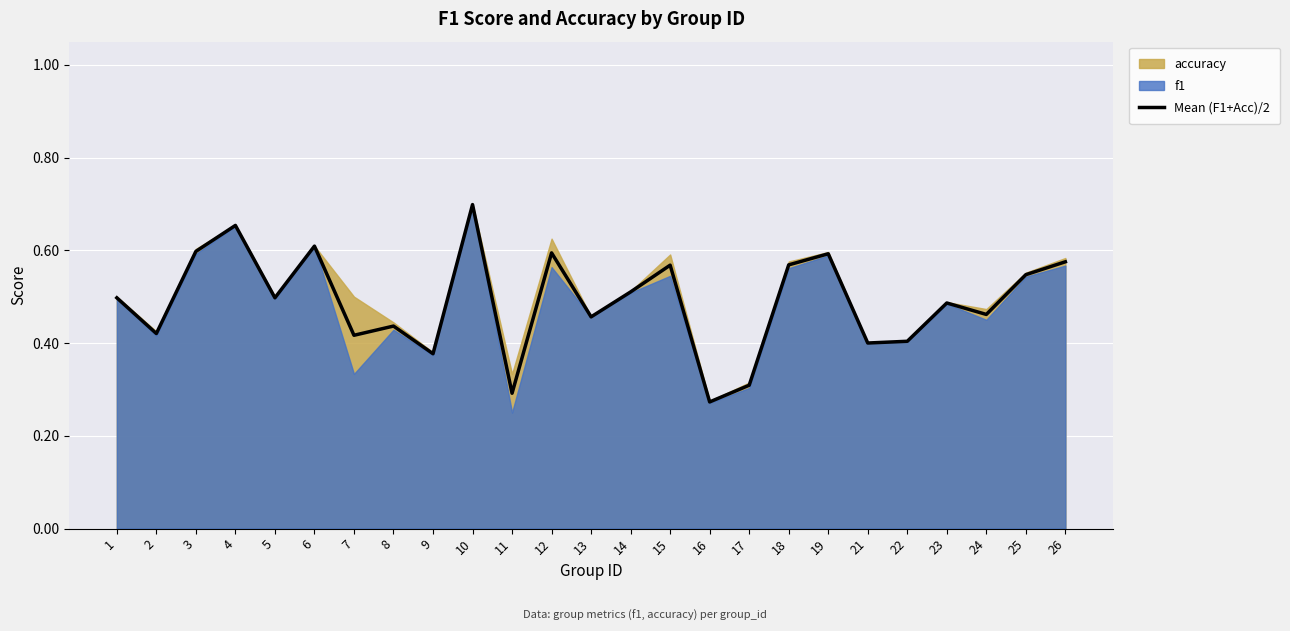

Reading right to left, list all the values displayed in this chart.

0.6	0.5	0.5	0.5	0.4	0.4	0.6	0.6	0.3	0.3	0.6	0.5	0.5	0.6	0.3	0.7	0.4	0.4	0.4	0.6	0.5	0.7	0.6	0.4	0.5